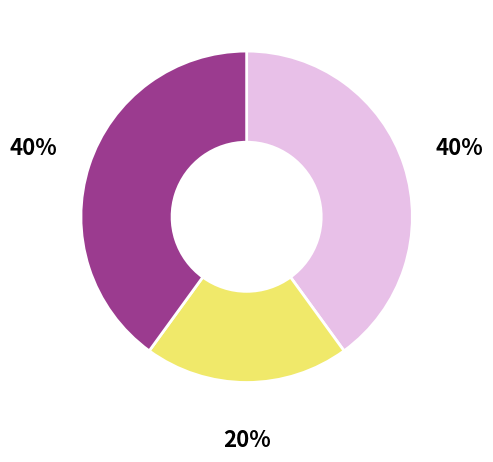

Is there any slice that represents more than half of the pie?

No